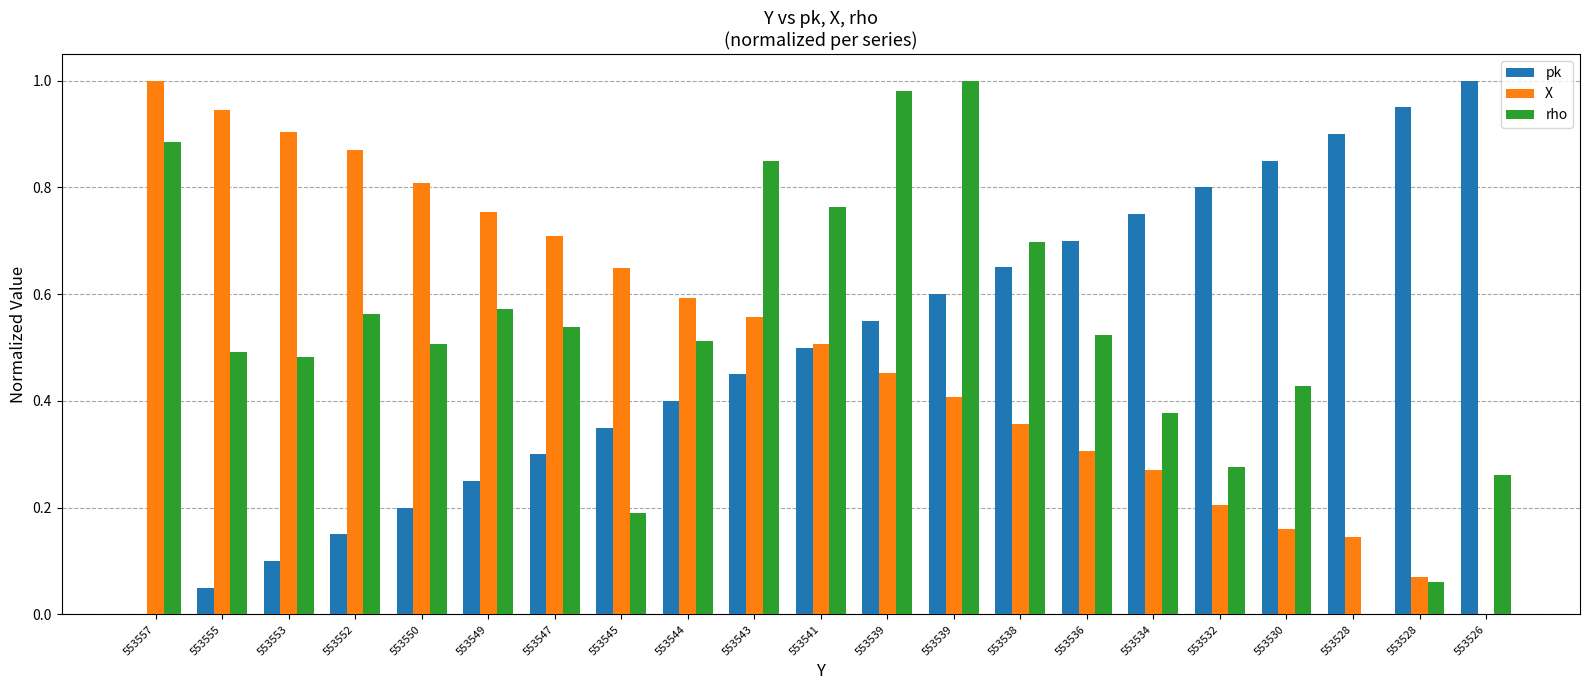

How many categories are shown in the chart?

21